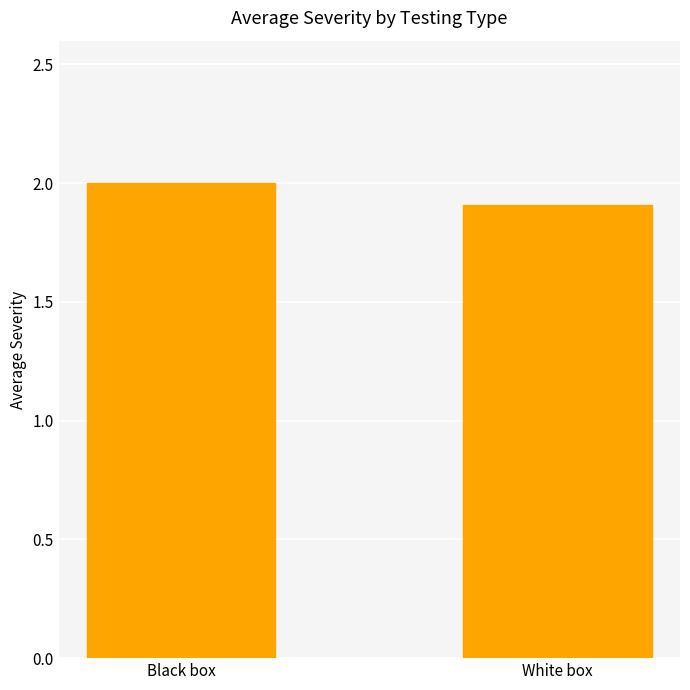

Where is the data nearest to the value 1?

White box